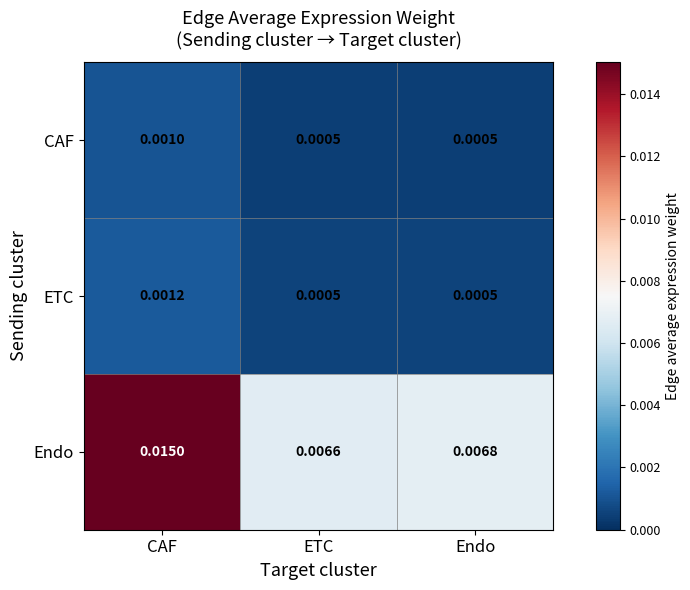

Which category has the highest value in the Endo series?

CAF